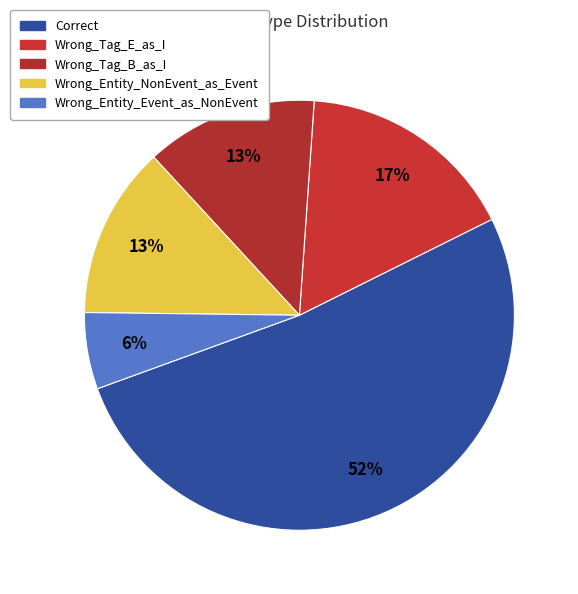

Do Wrong_Entity_NonEvent_as_Event and Wrong_Tag_E_as_I together represent more than half of the pie?

No